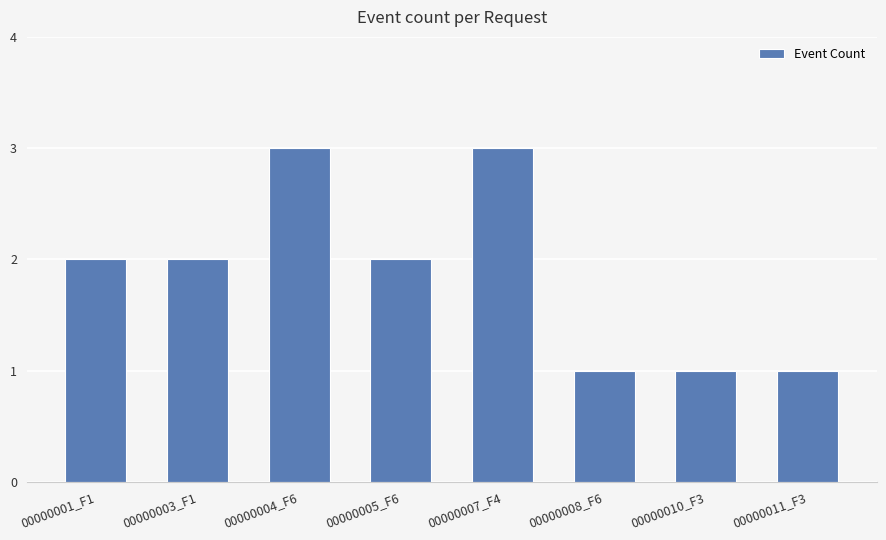

Reading right to left, list all the values displayed in this chart.

00000011_F3=1	00000010_F3=1	00000008_F6=1	00000007_F4=3	00000005_F6=2	00000004_F6=3	00000003_F1=2	00000001_F1=2